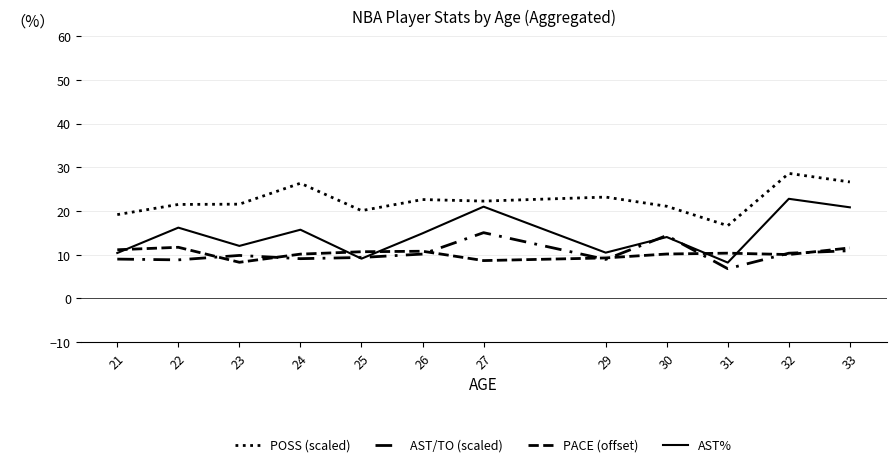

What is the difference between the second highest and minimum values in the AST% series?

12.8